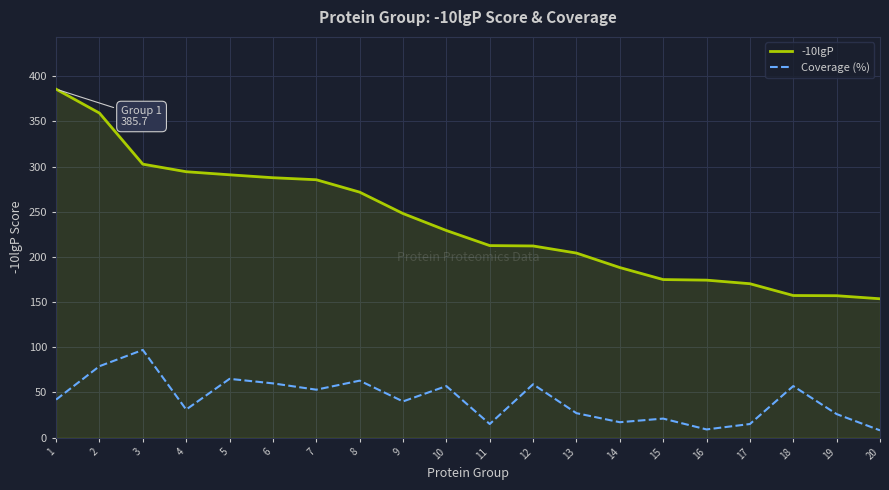

What is the difference between the highest and lowest values at 15?

153.9